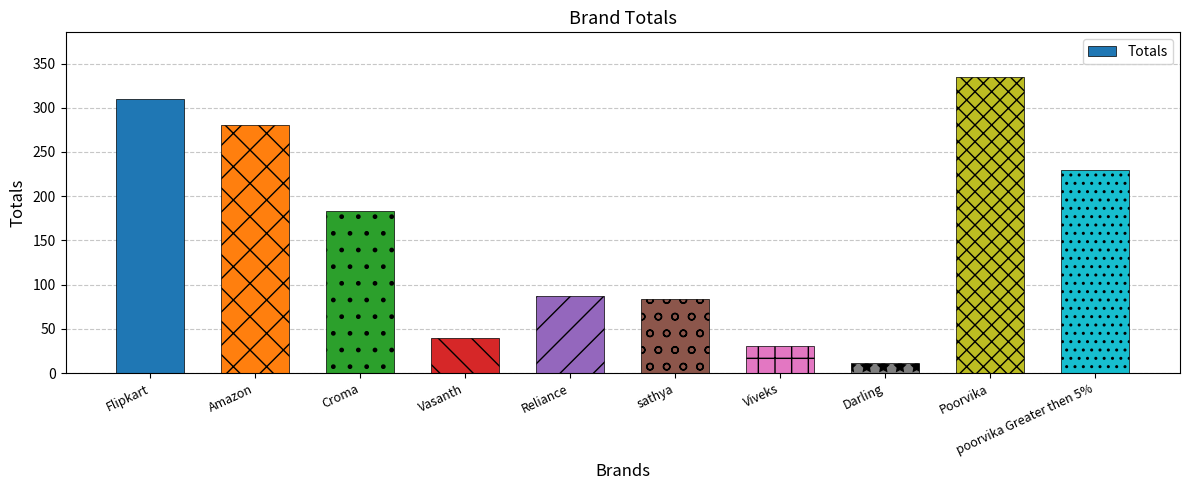

Reading right to left, extract all data points from this chart.

poorvika Greater then 5%=230	Poorvika=335	Darling=11	Viveks=31	sathya=84	Reliance=87	Vasanth=40	Croma=183	Amazon=281	Flipkart=310